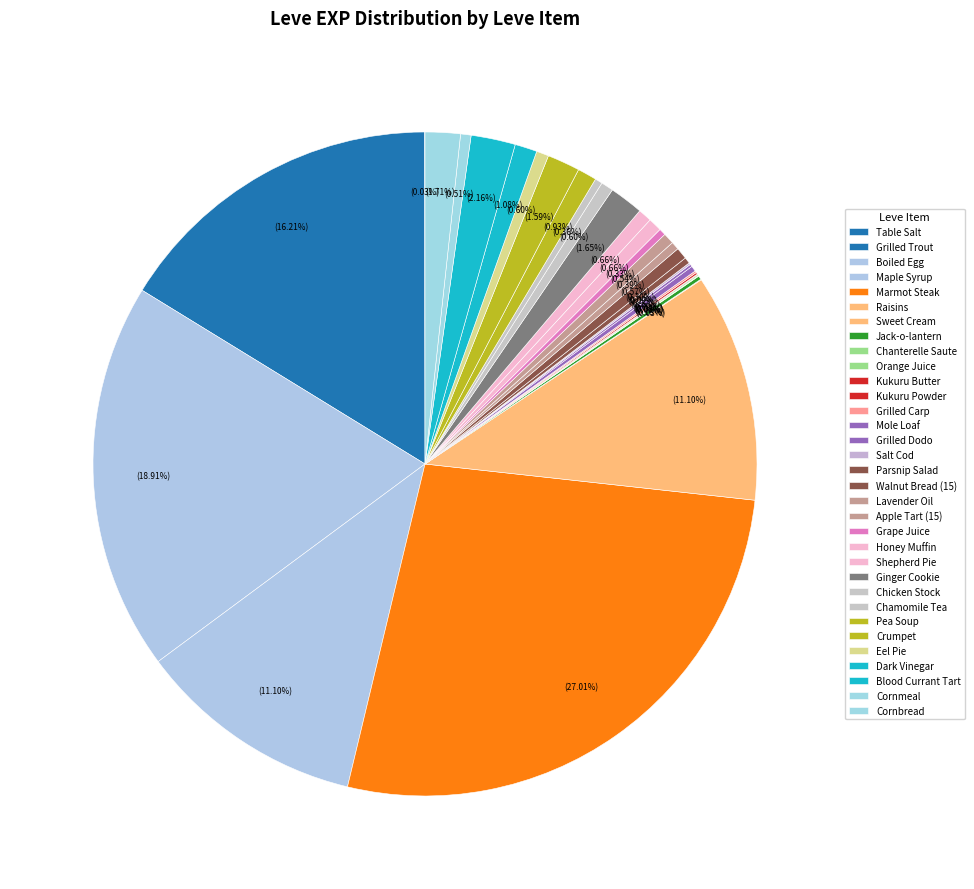

Rank the categories by value from highest to lowest.

Marmot Steak, Boiled Egg, Grilled Trout, Maple Syrup, Raisins, Blood Currant Tart, Cornbread, Ginger Cookie, Crumpet, Dark Vinegar, Pea Soup, Honey Muffin, Shepherd Pie, Chicken Stock, Eel Pie, Walnut Bread (15), Apple Tart (15), Cornmeal, Lavender Oil, Chamomile Tea, Grape Juice, Parsnip Salad, Mole Loaf, Jack-o-lantern, Grilled Dodo, Kukuru Powder, Grilled Carp, Salt Cod, Orange Juice, Table Salt, Sweet Cream, Chanterelle Saute, Kukuru Butter